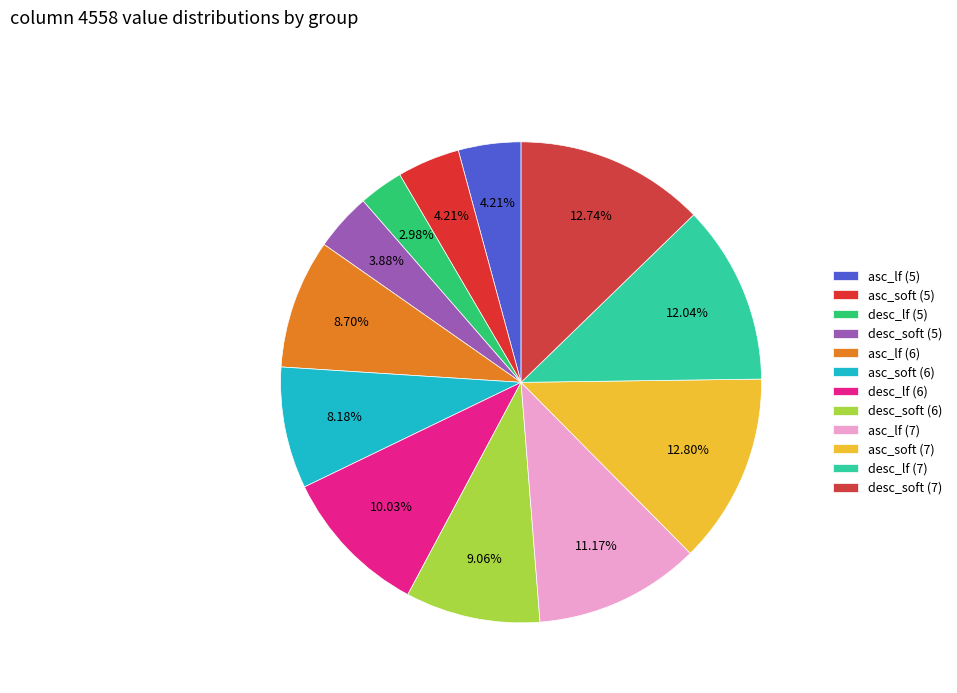

Rank the categories by value from lowest to highest.

desc_lf (5), desc_soft (5), asc_lf (5), asc_soft (5), asc_soft (6), asc_lf (6), desc_soft (6), desc_lf (6), asc_lf (7), desc_lf (7), desc_soft (7), asc_soft (7)